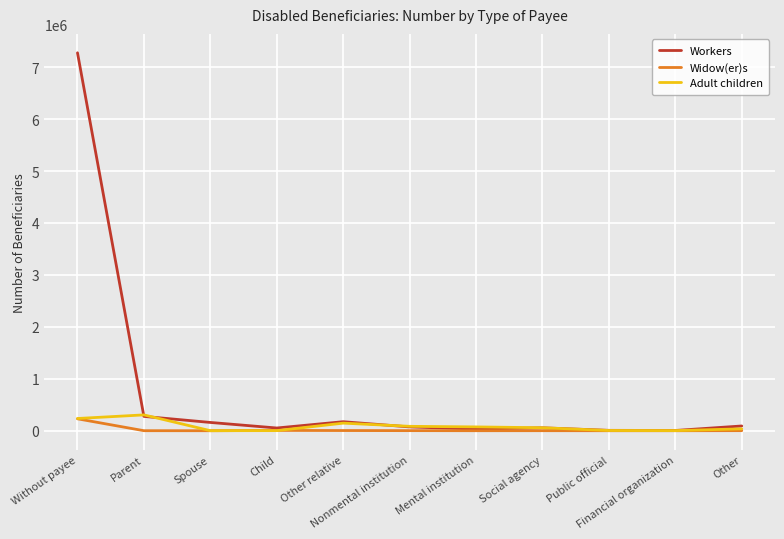

What is the greatest value displayed?

7275957